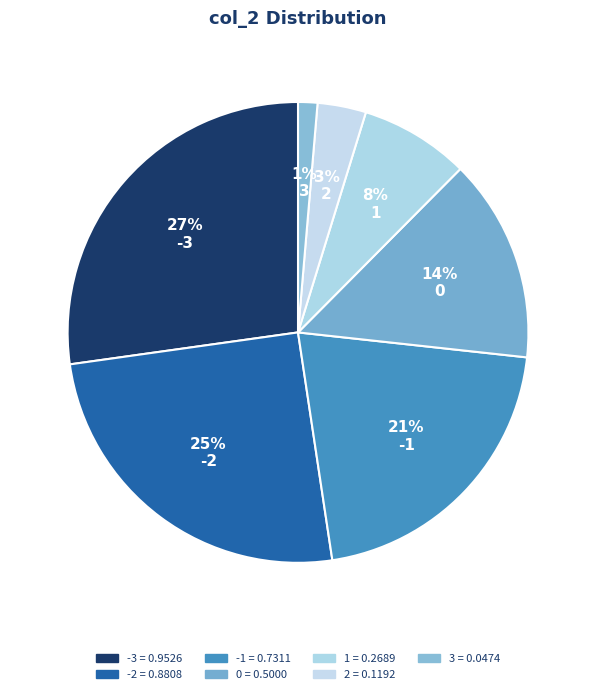

Which slice is the largest?

-3